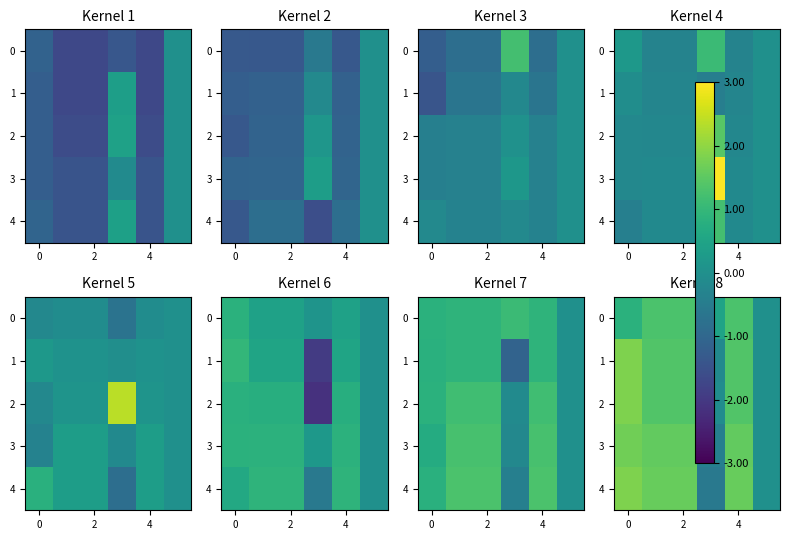

Which has a higher value, 4 or 0?

4